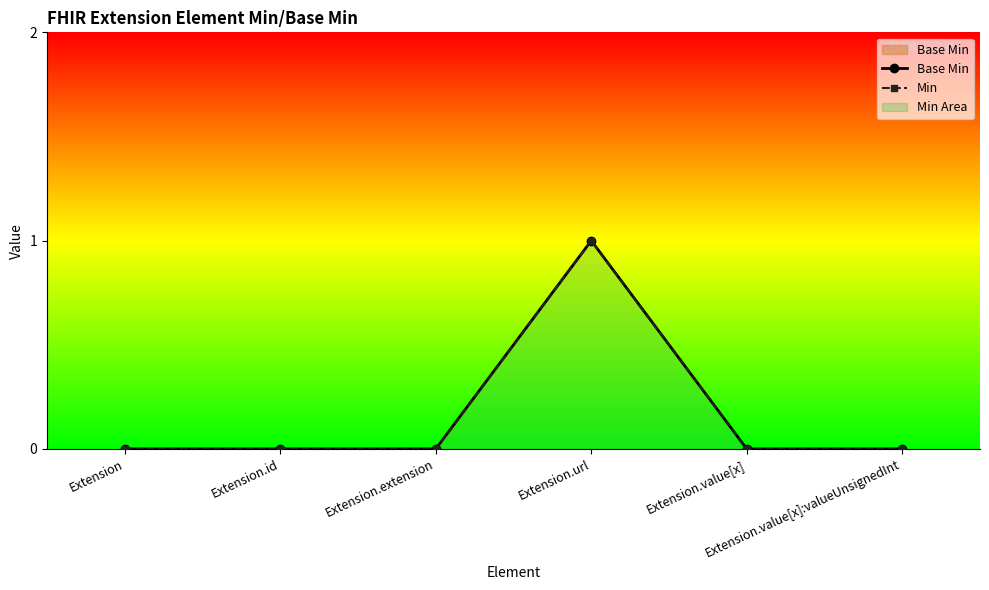

Which series has the largest range (max minus min)?

Base Min